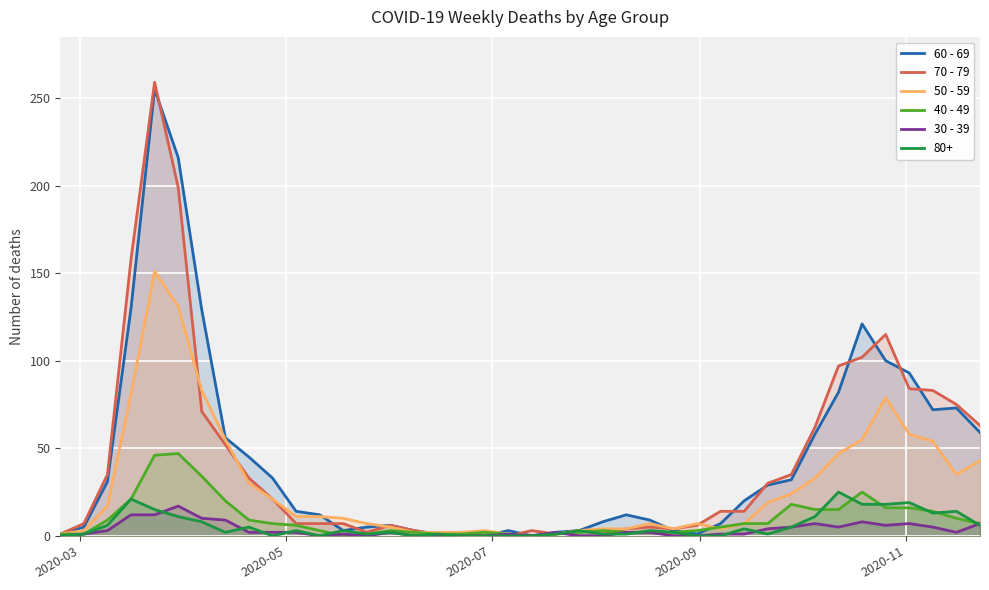

At how many categories does at least one series exceed 100?

6